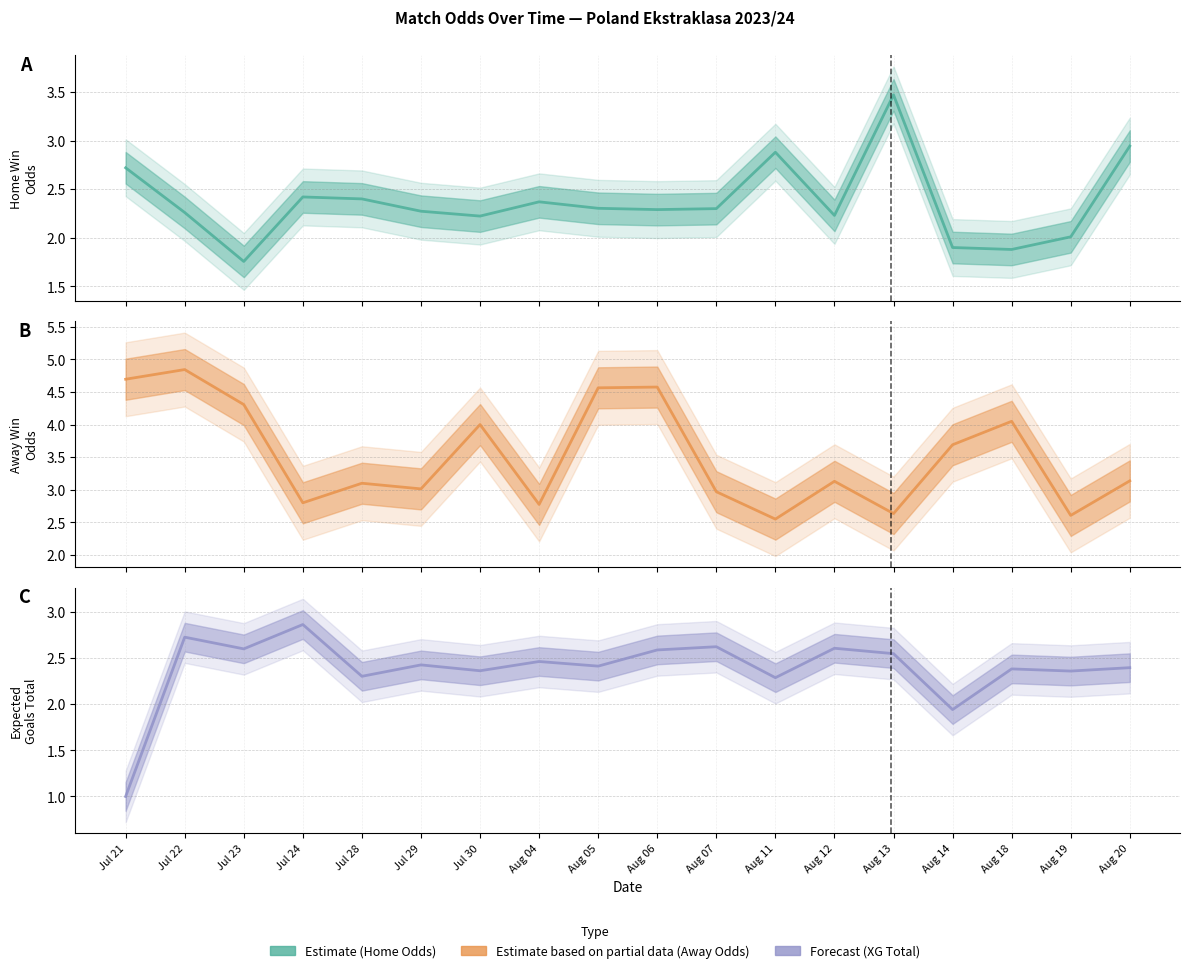

Which series has the largest total across all categories?

Odd_A_FT (Away Win Odds)